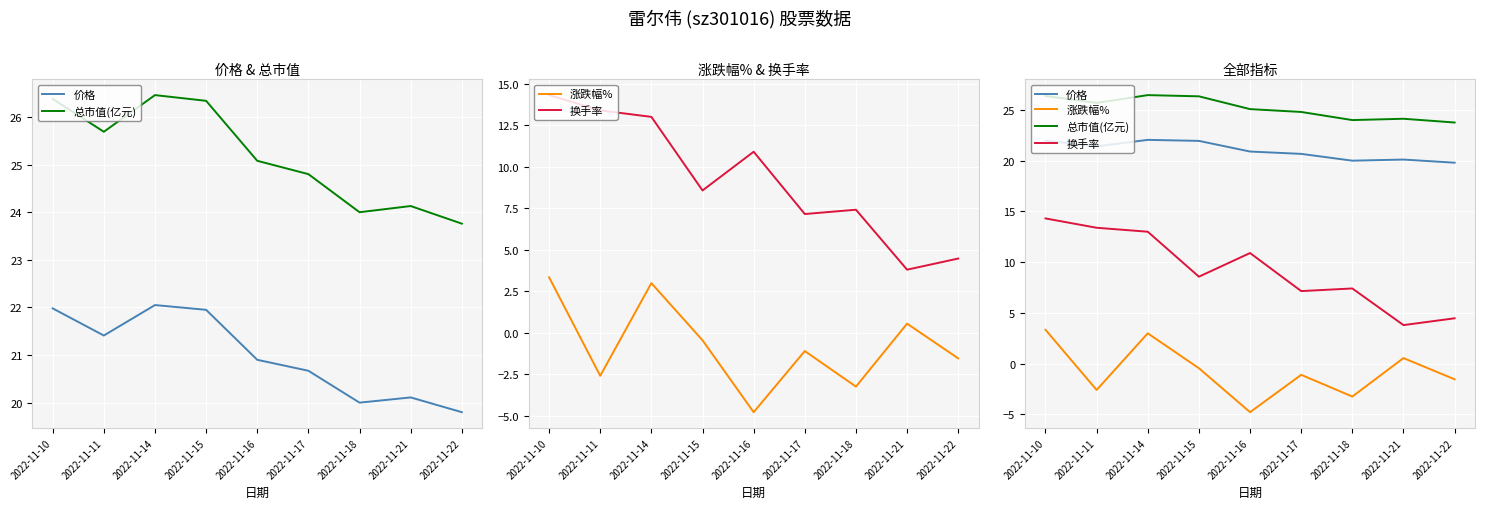

What is the value of the 总市值(亿元) point at the 5th from the left?

25.1